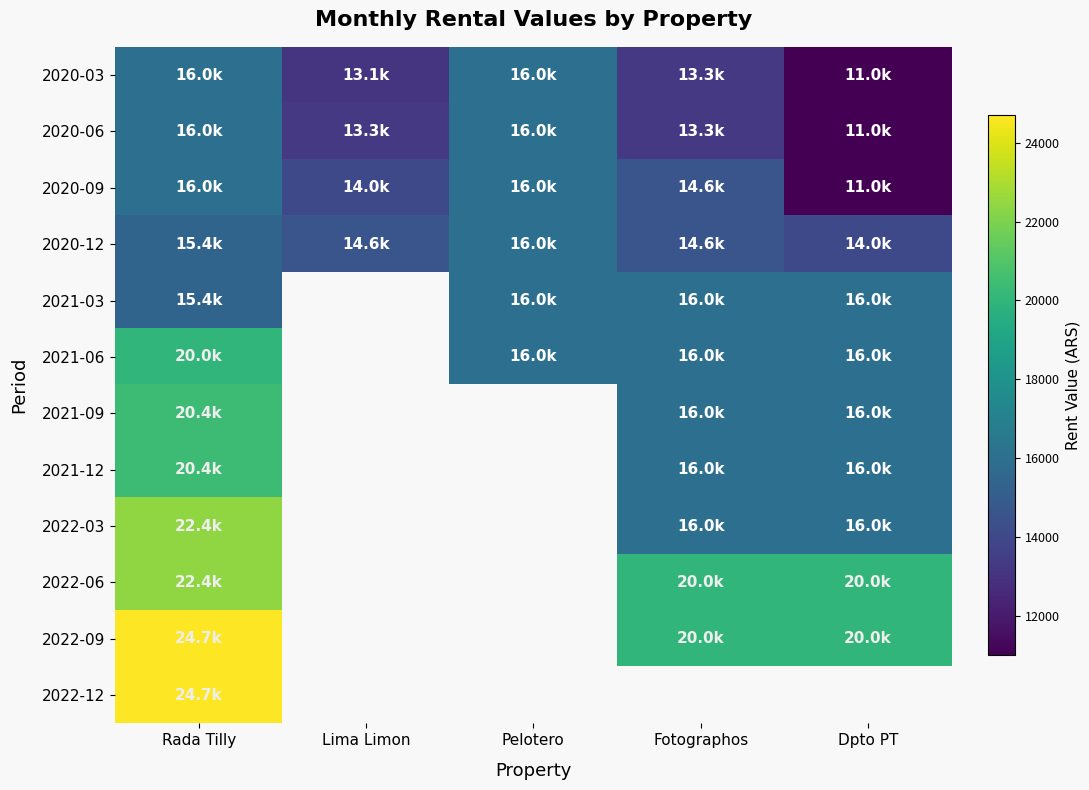

What is the sum of the 2021-06 values at Dpto PT and Rada Tilly?

36000.0